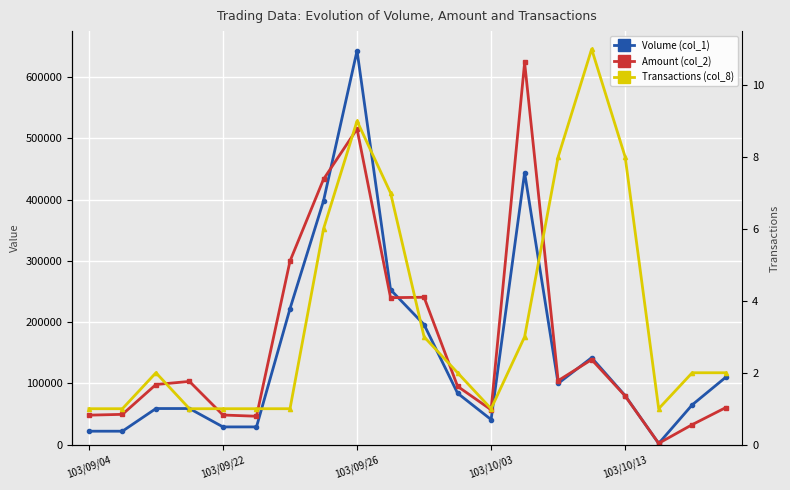

Where is the first local maximum for Volume (col_1)?

103/09/26